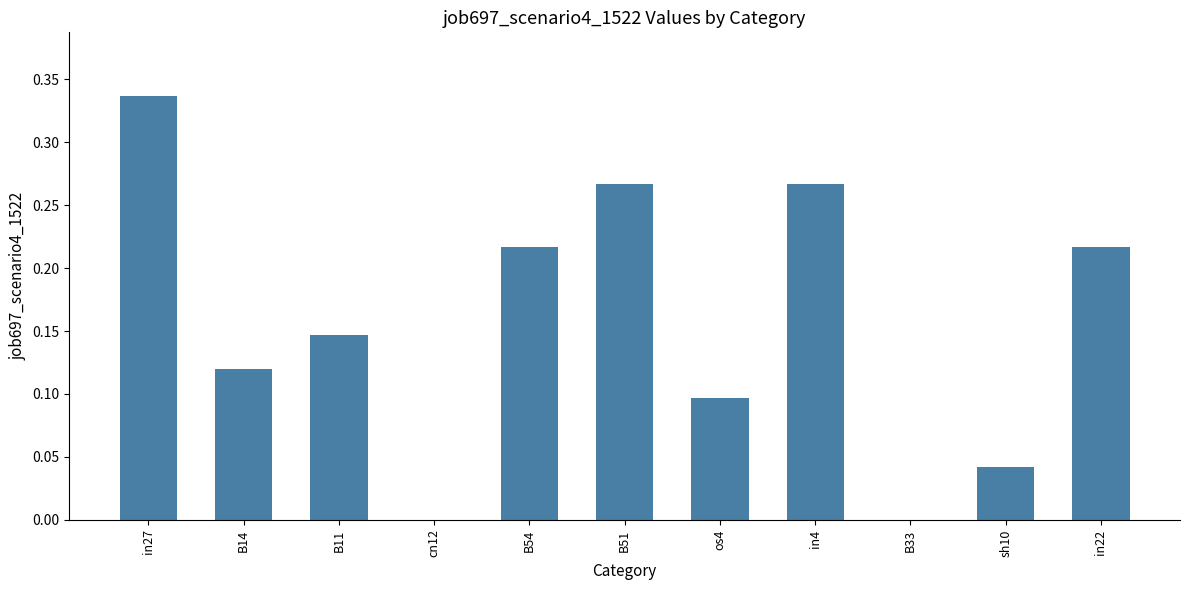

True or false: the data shows 0.1 at os4.

True